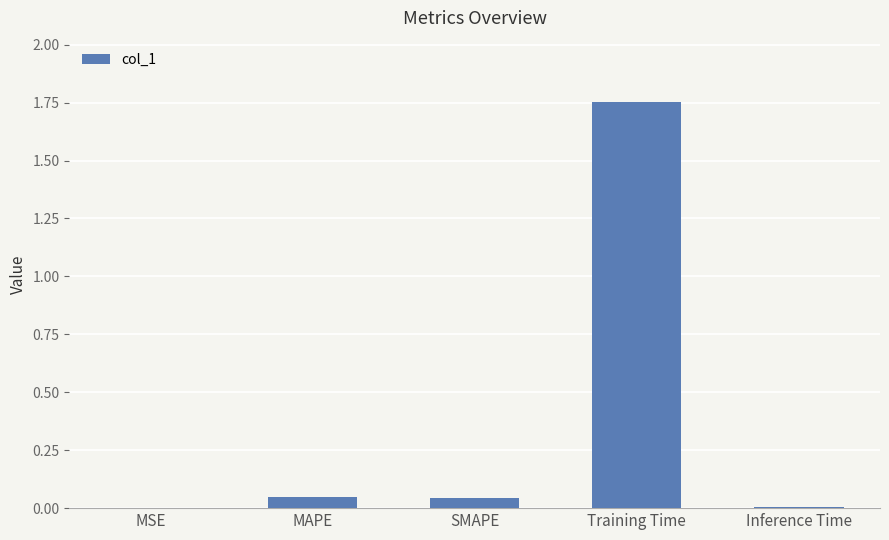

Which has a higher value, Training Time or SMAPE?

Training Time